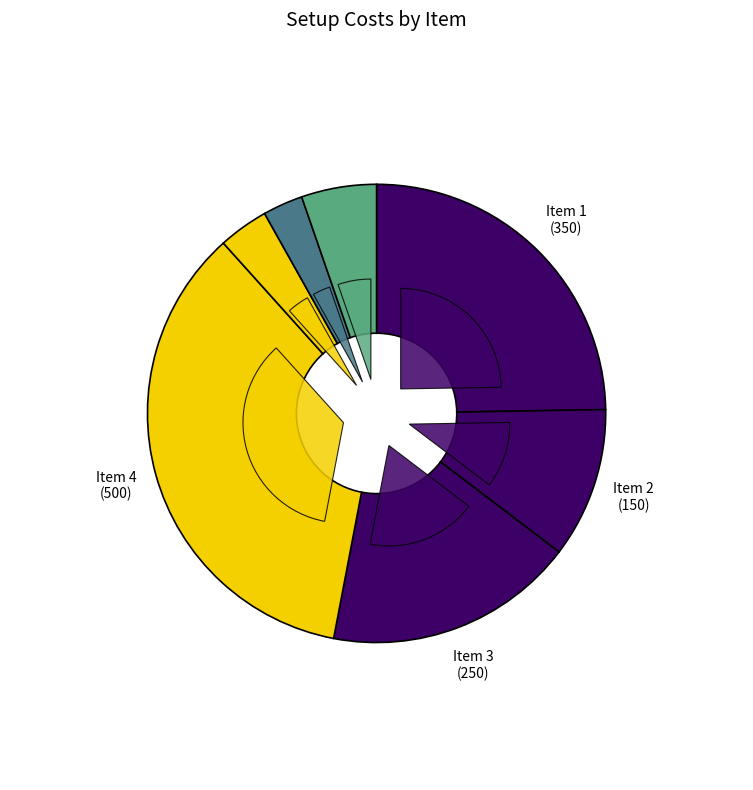

How many segments does this pie chart have?

7